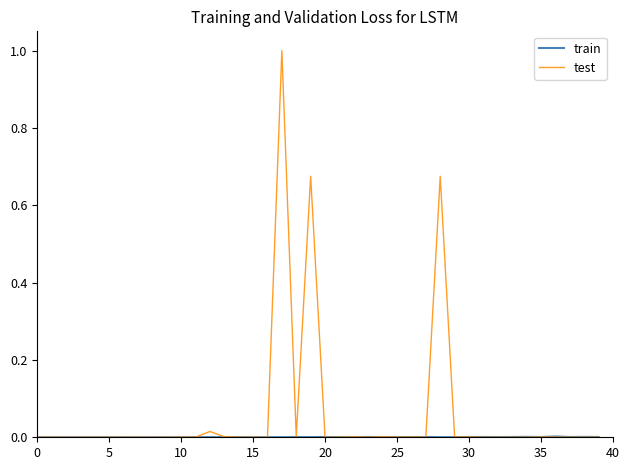

Which series has the largest total across all categories?

test